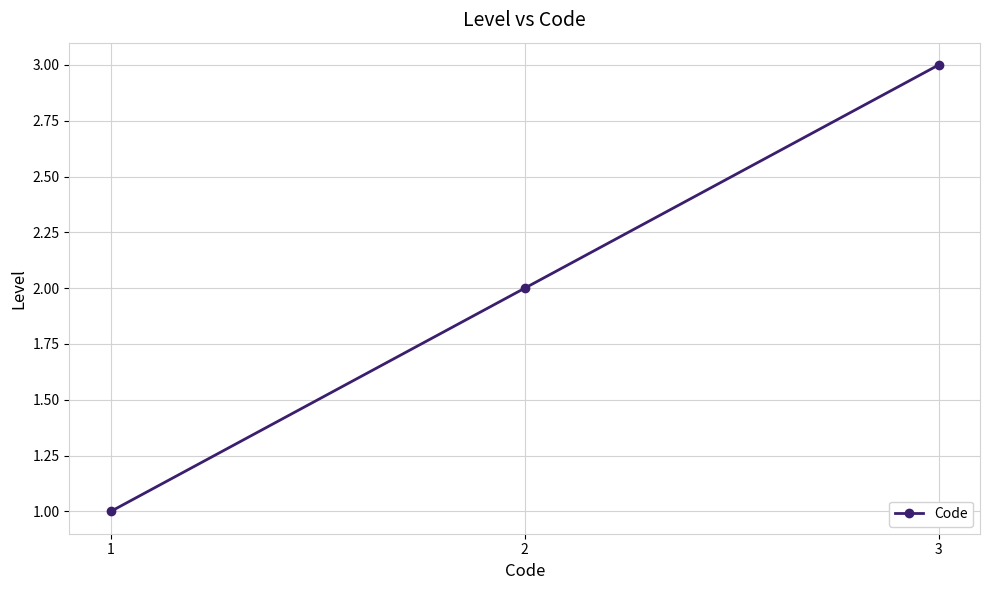

Is this an area chart (filled region under the line)?

No